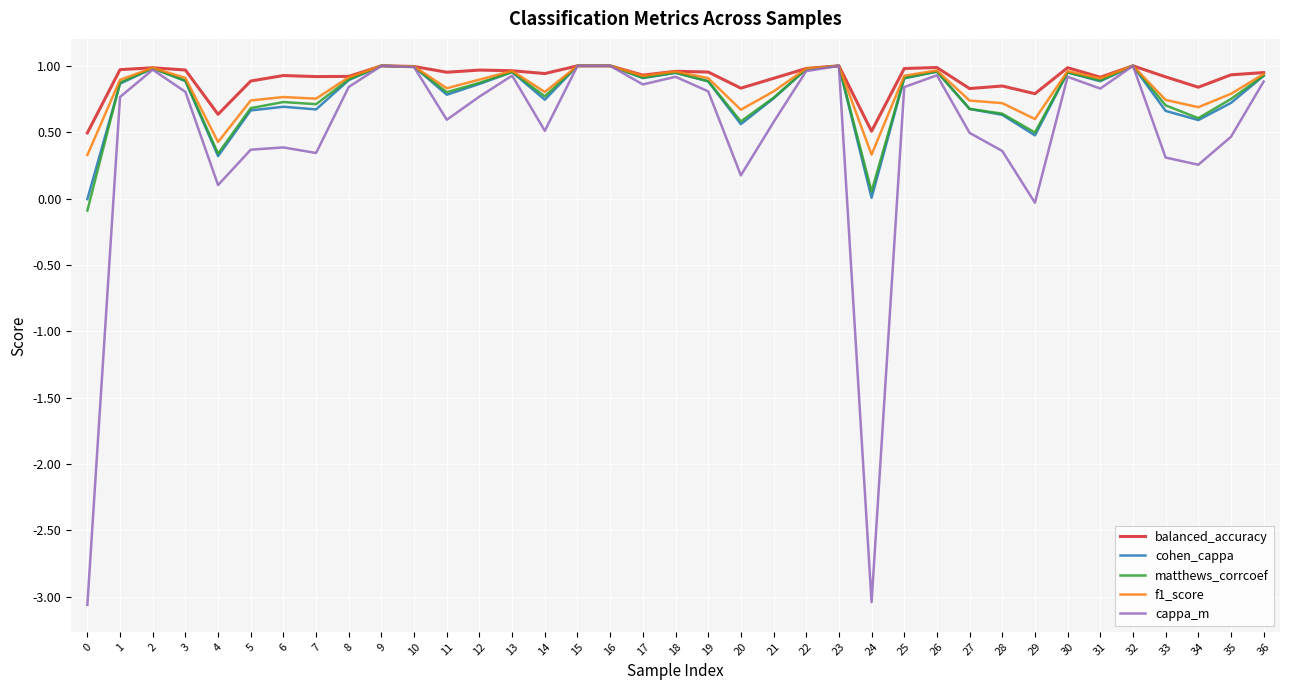

The value of f1_score at 2 is 1.0. True or false?

True